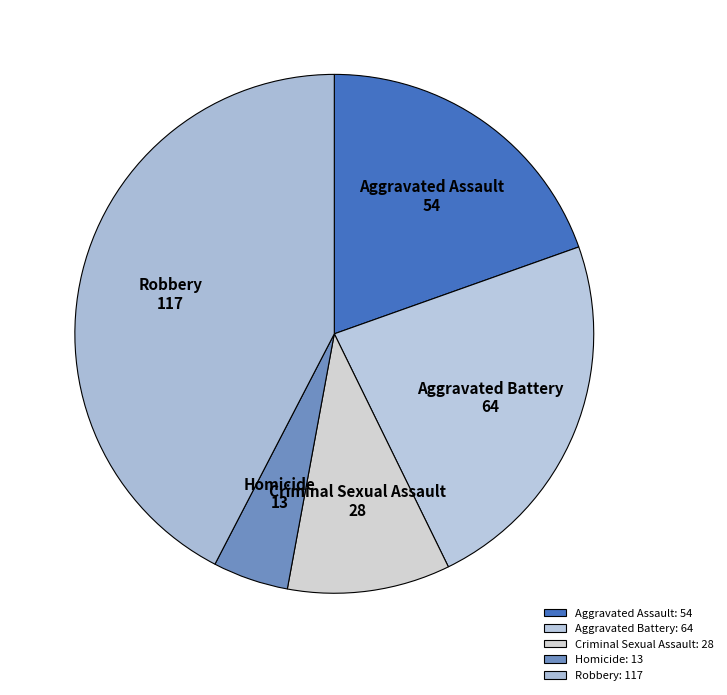

The Criminal Sexual Assault slice represents 4% of the pie. True or false?

False